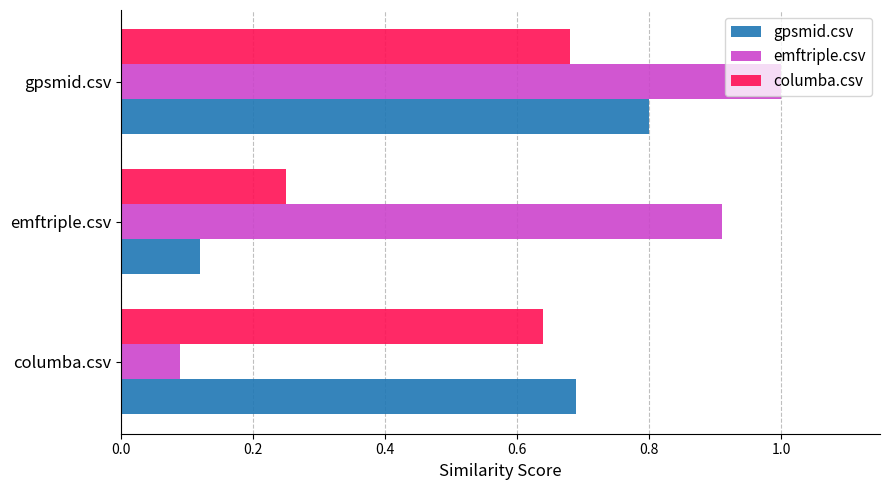

How many distinct data groups are displayed?

3